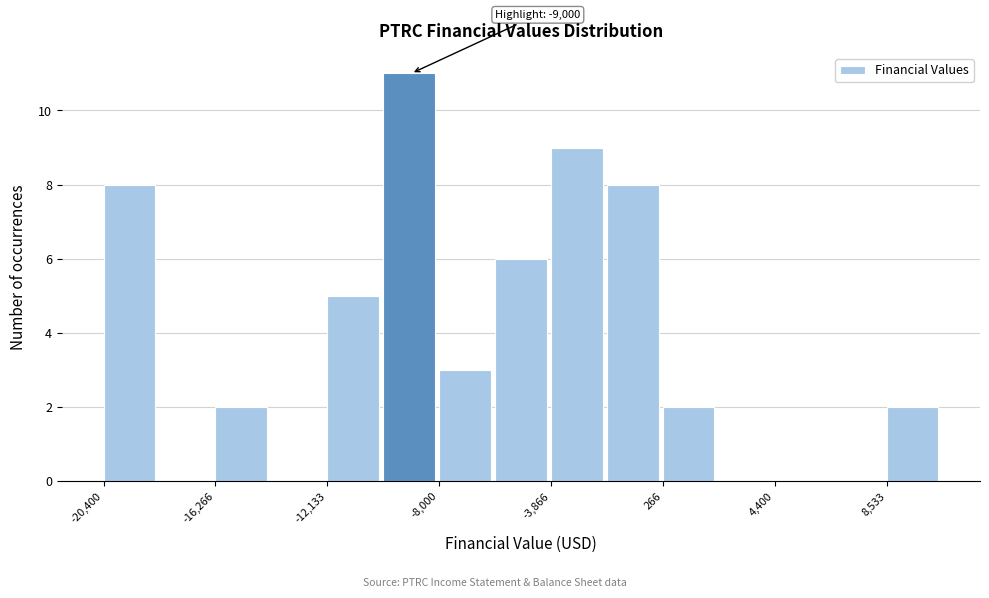

Over which range of the x-axis is the bar tallest?

-10000 to -8000